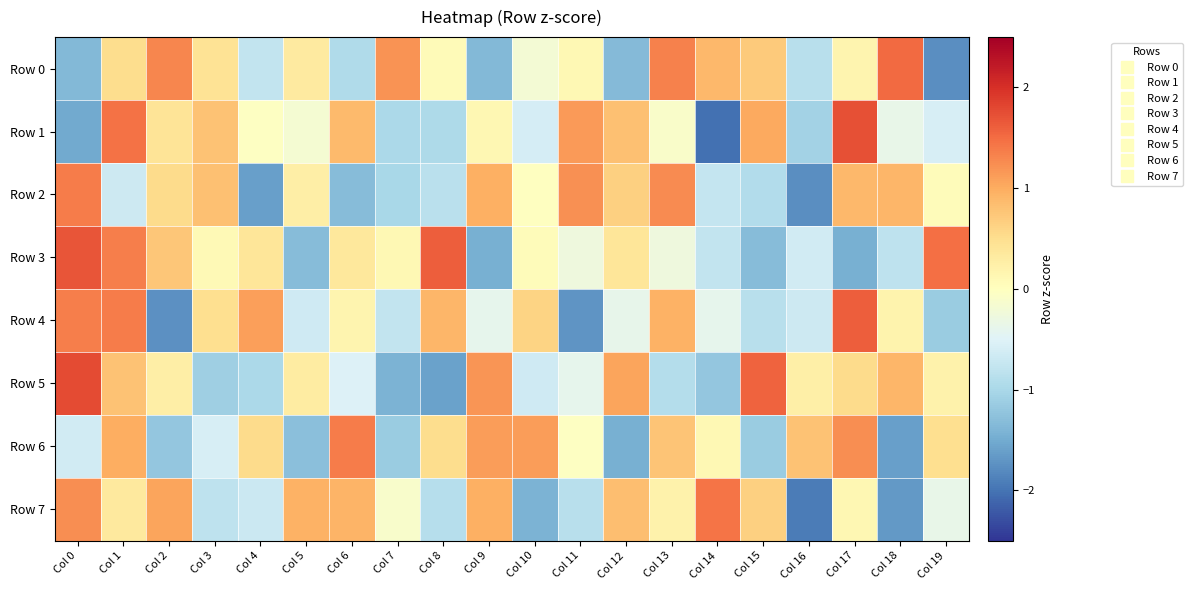

Which category has the lowest value across all series?

Col 14